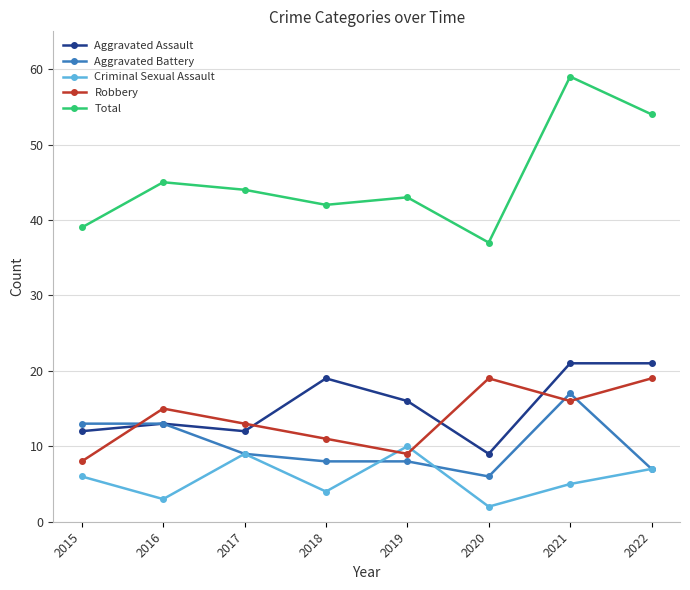

Which series changed the most between 2015 and 2022?

Total